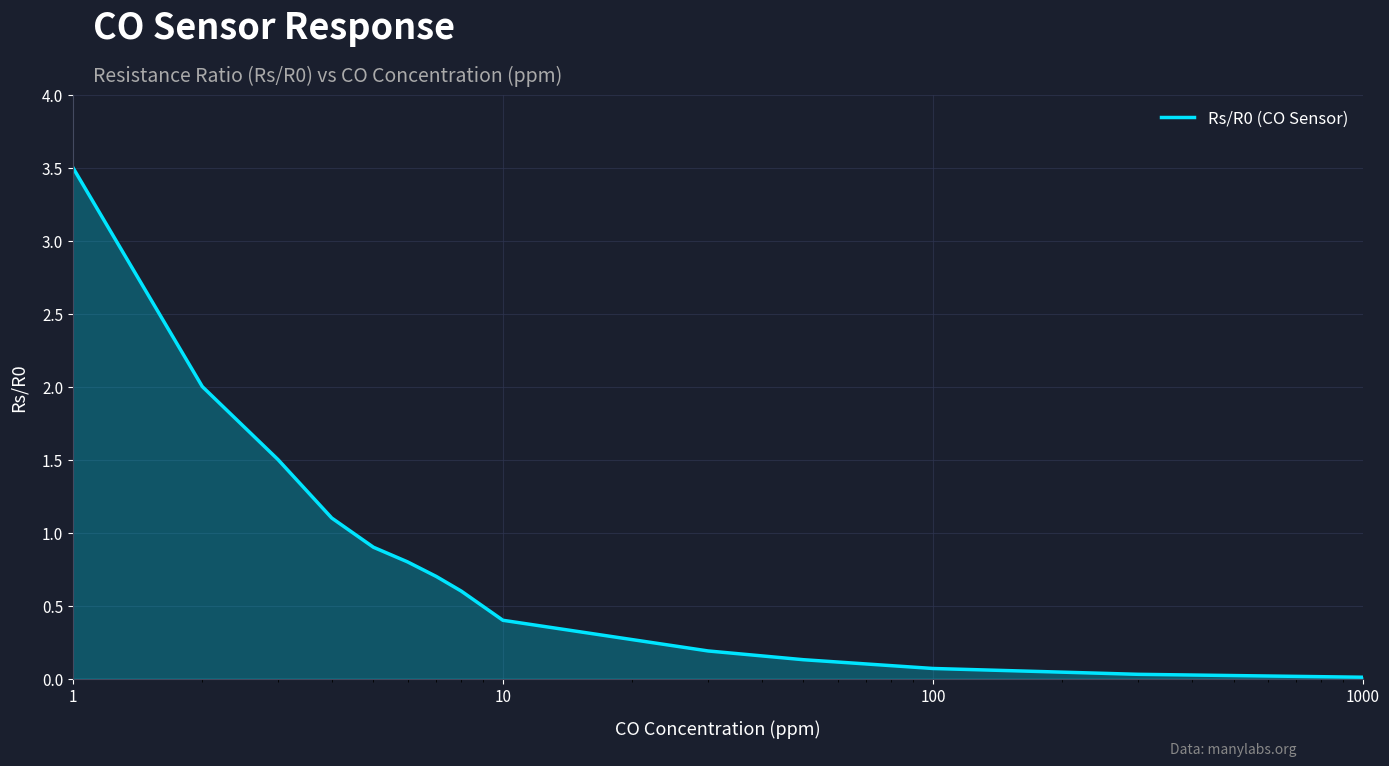

What is the greatest value displayed?

3.5